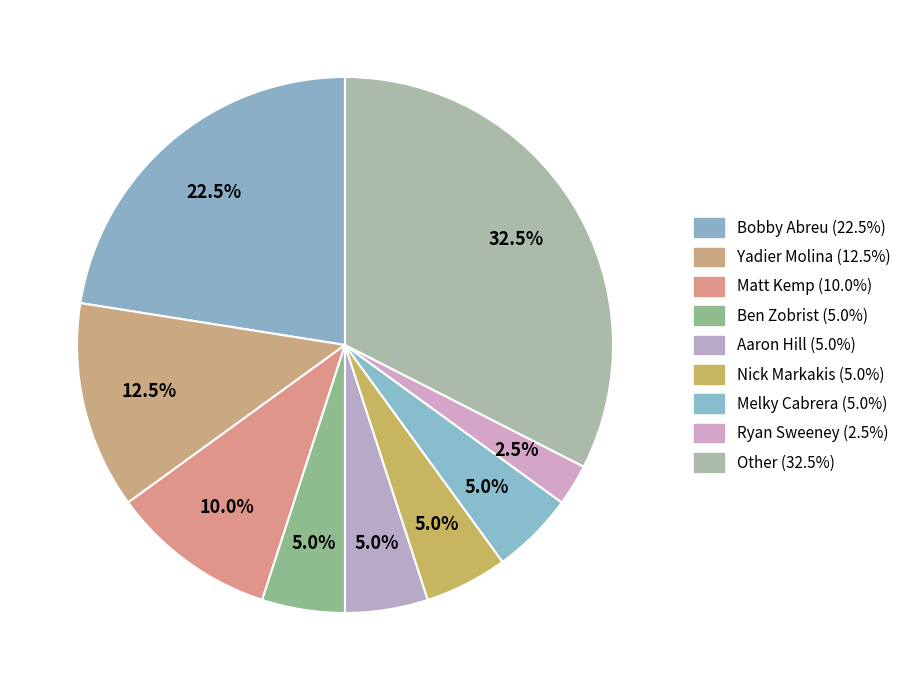

How many segments does this pie chart have?

9